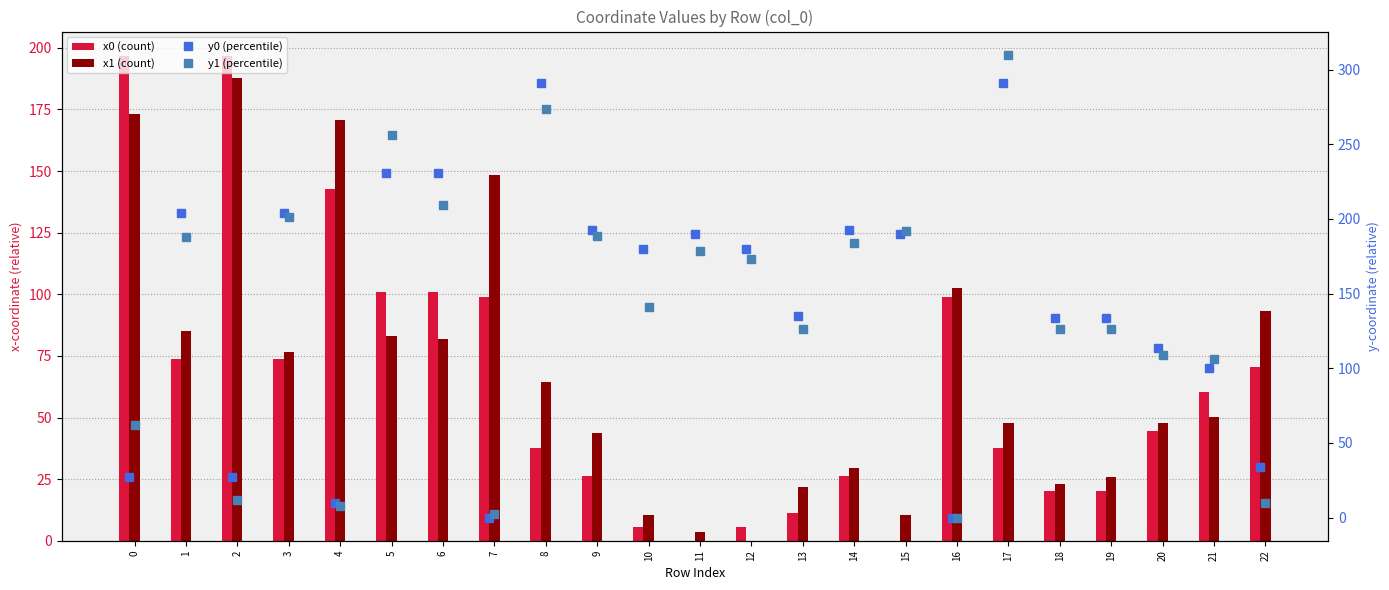

What is the value of the x1 bar at the 23rd from the left?

93.0